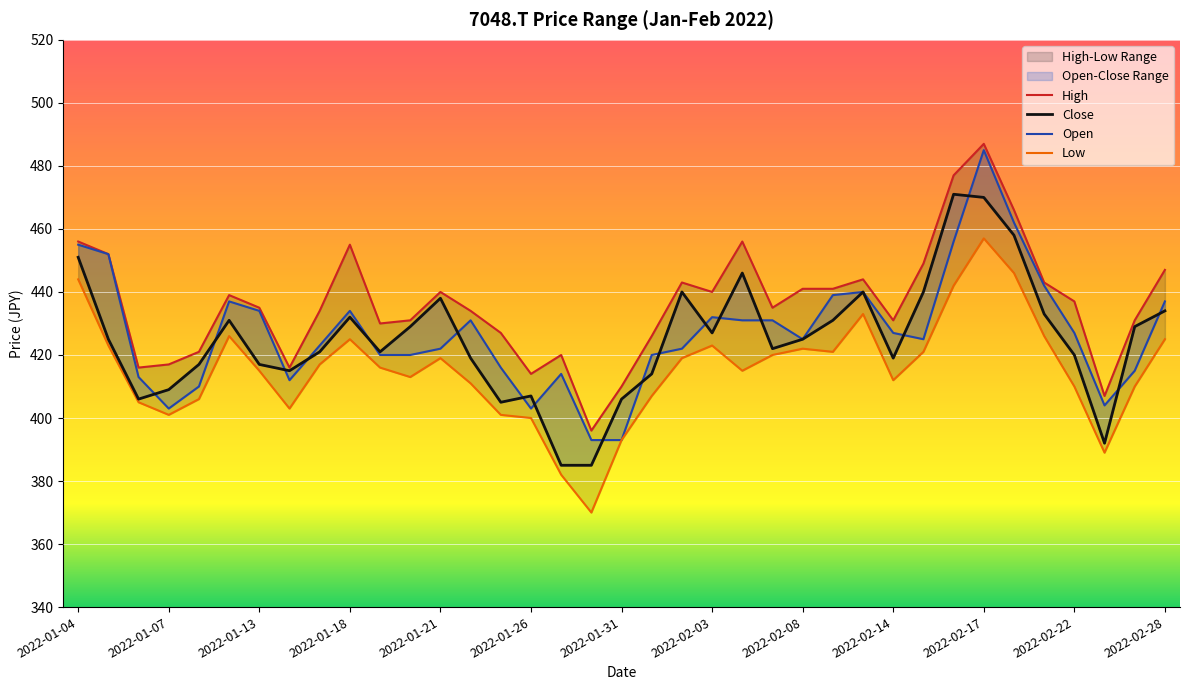

What position from the left is 2022-02-08?

9